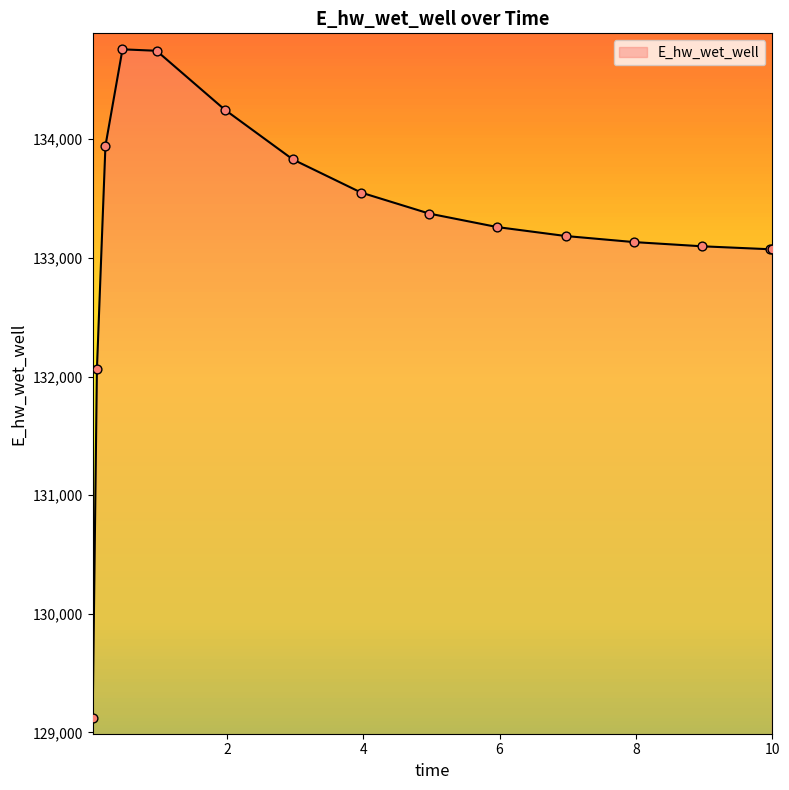

What is the maximum value shown in the chart?

134757.7